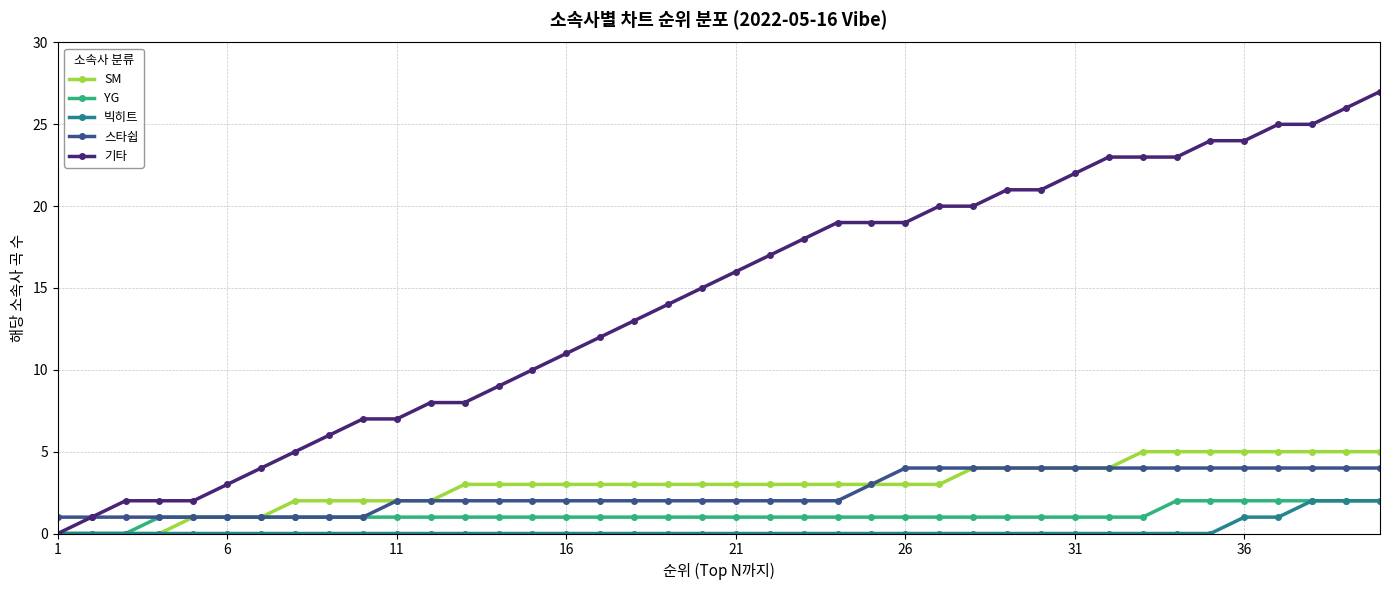

Count the 스타쉽 values in the range 2 to 4.

30